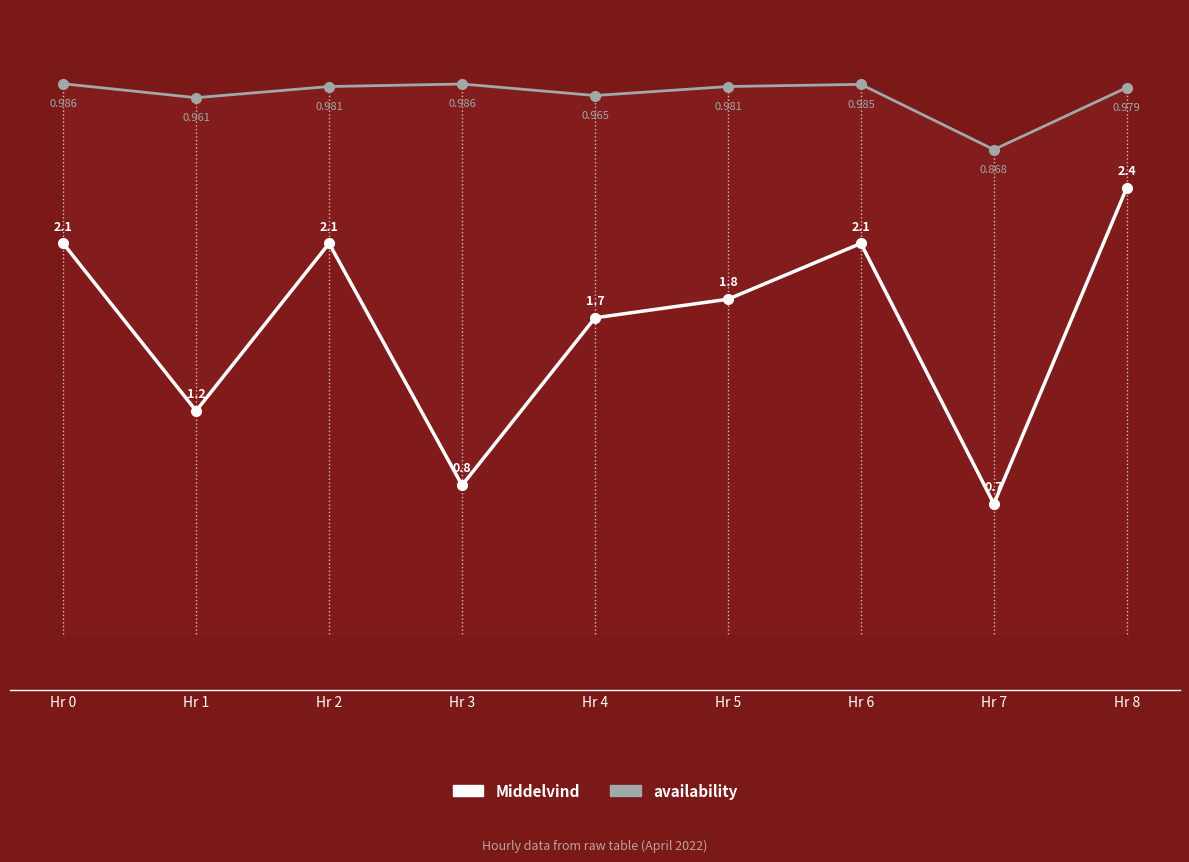

True or false: availability and Middelvind intersect in this chart.

False